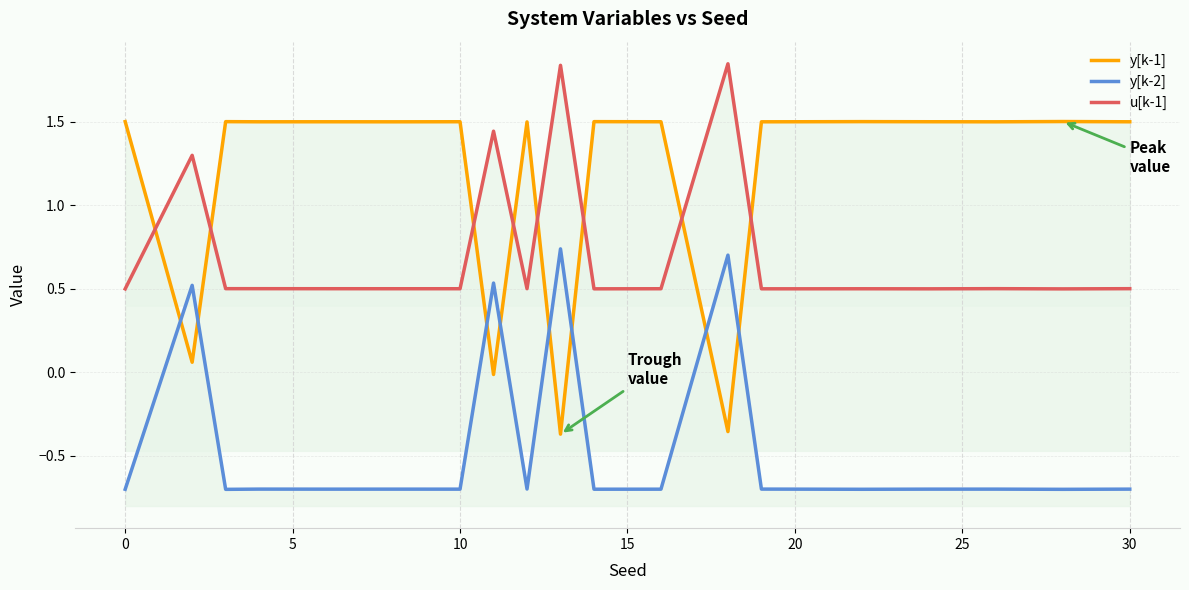

The y[k-1] series shows -0.1 at 12. True or false?

False